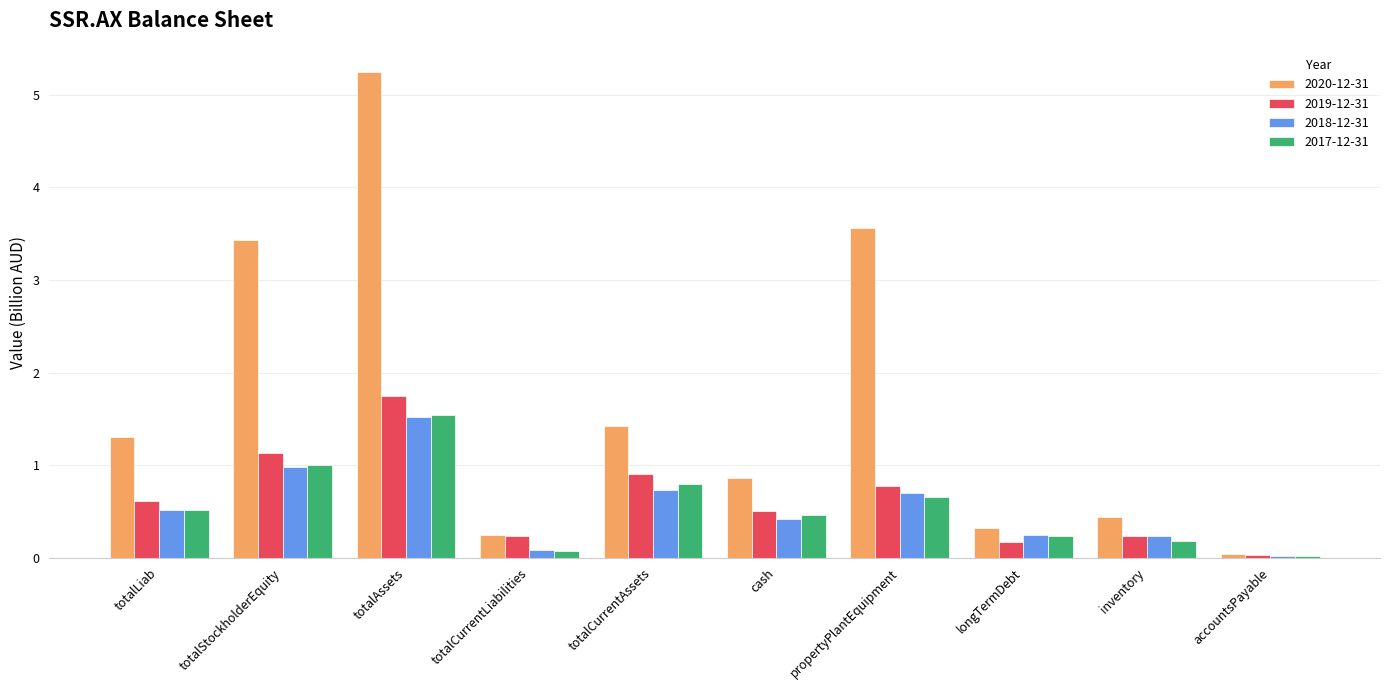

How many distinct data groups are displayed?

4